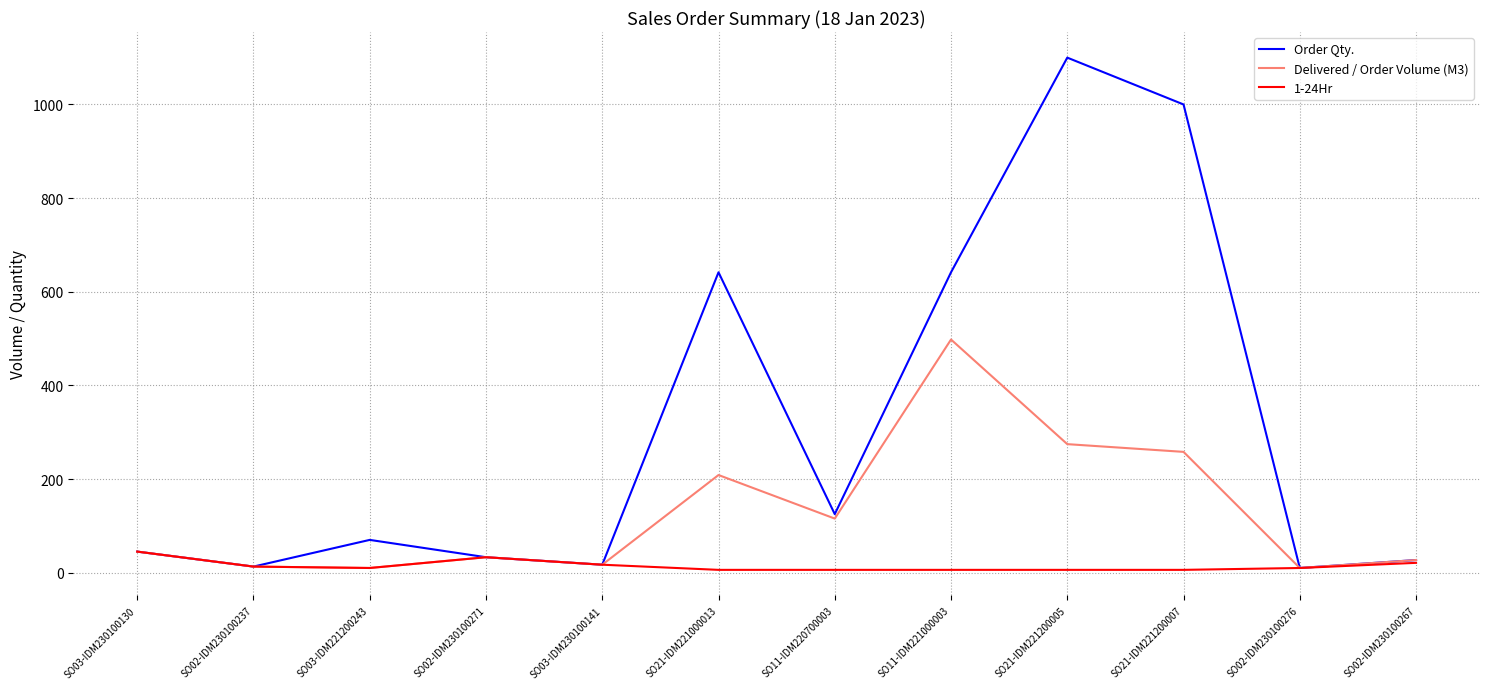

True or false: Delivered / Order Volume (M3) has more than 0 interior local peaks.

True